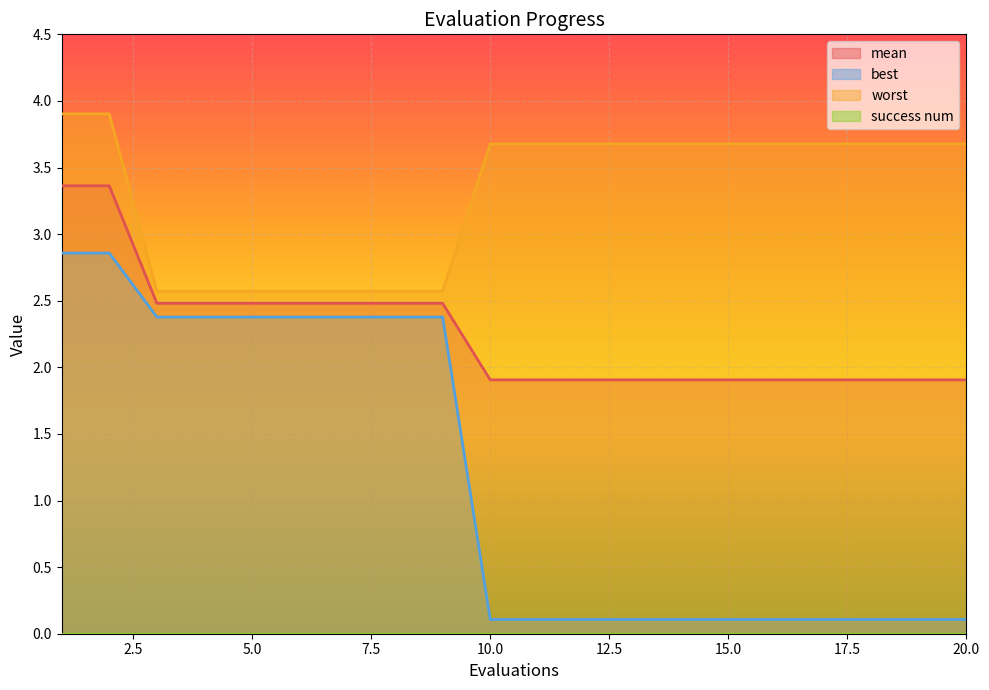

True or false: worst and mean cross at least once.

False